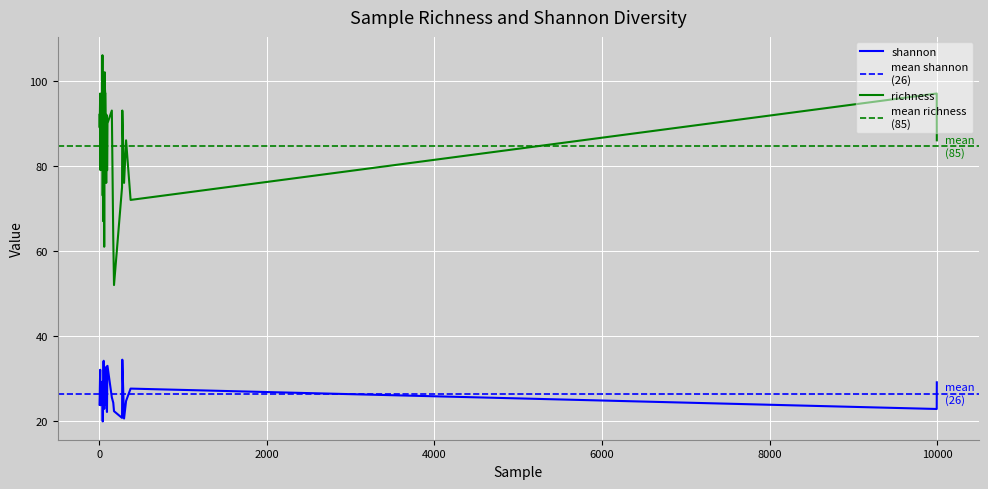

At which category is the sum across all series the highest?

64